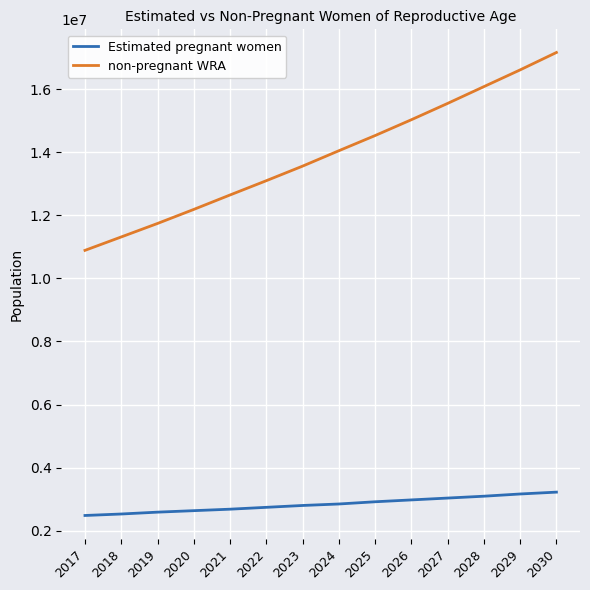

What is the greatest value displayed?

17165139.1